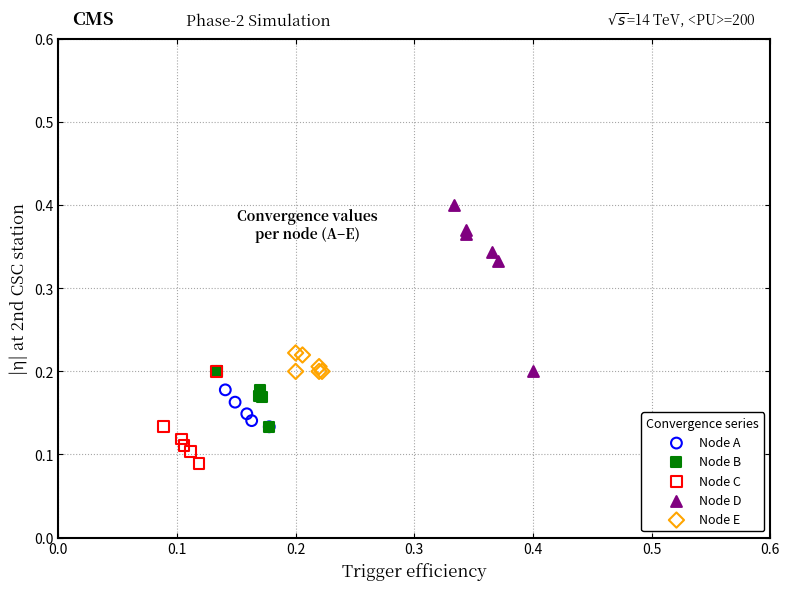

Which series reaches the maximum Y coordinate?

Node D